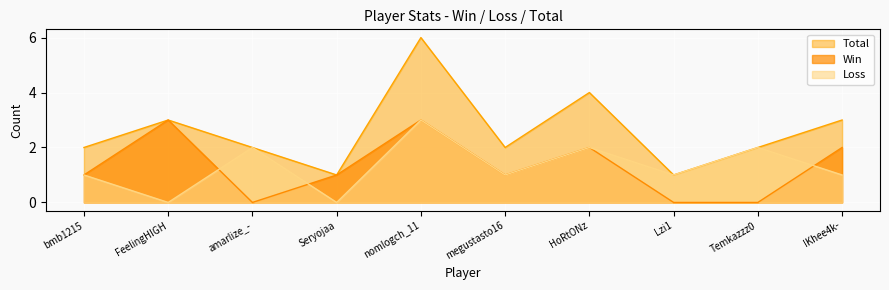

How many data points does each series have?

10